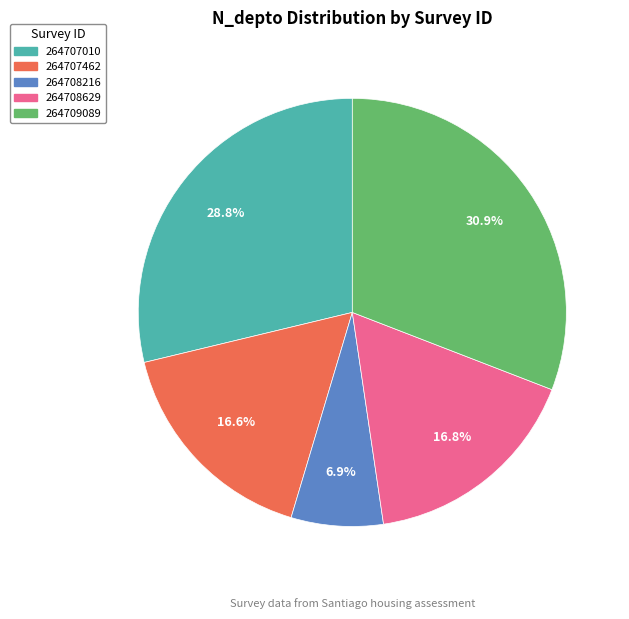

To the nearest percent, what is the combined percentage of 264707462 and 264708216?

24%